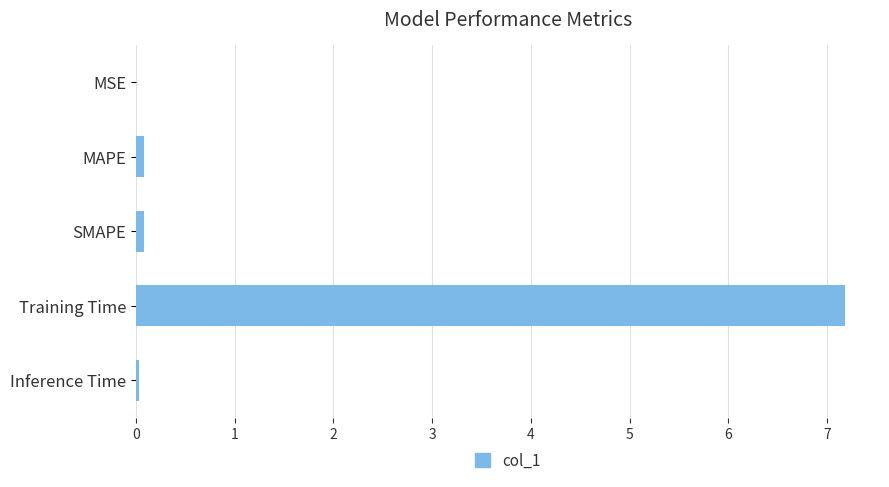

Which label corresponds to the largest value in the chart?

Training Time